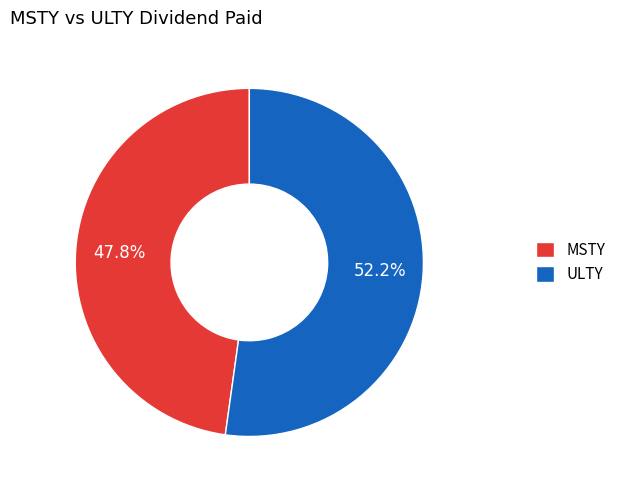

What is the majority slice?

ULTY